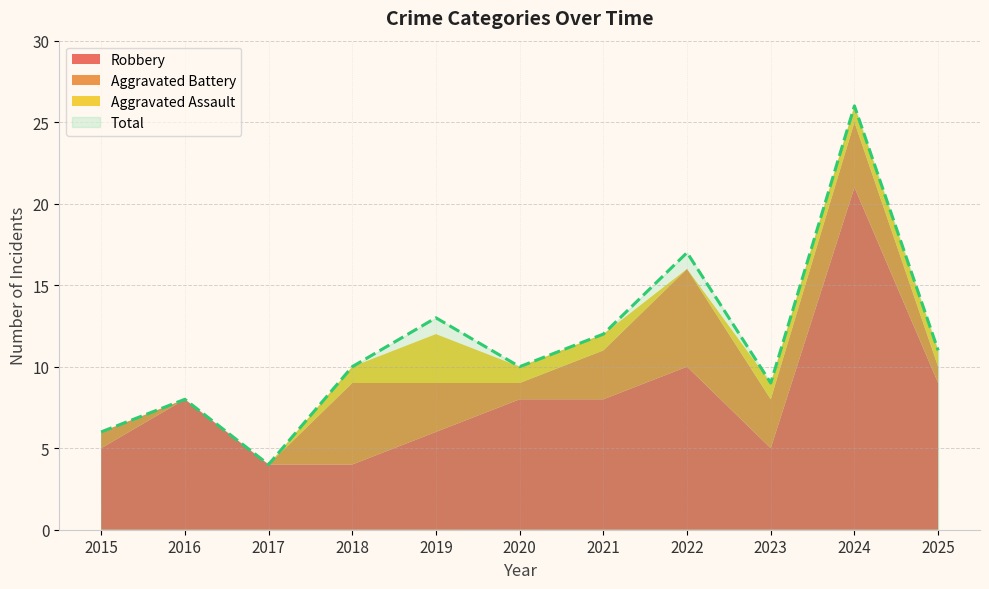

Does the chart display data point markers on the line(s)?

No